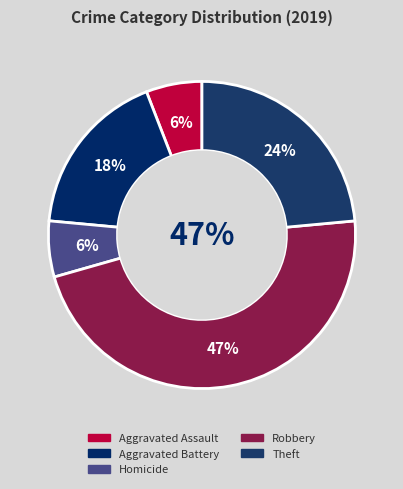

Does any single category account for the majority?

No